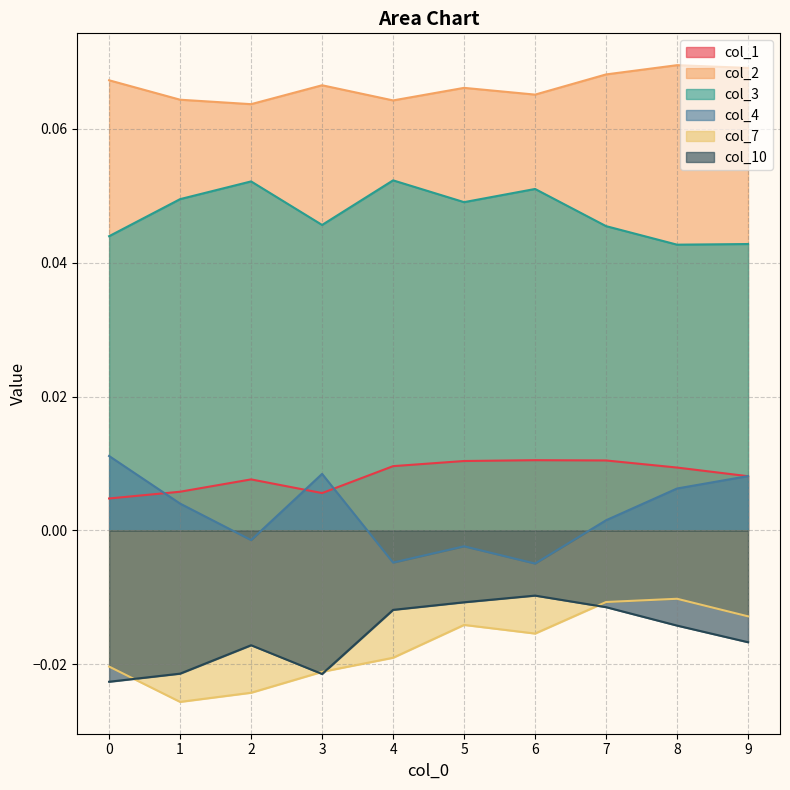

What is the total value across all series at 3?

0.1